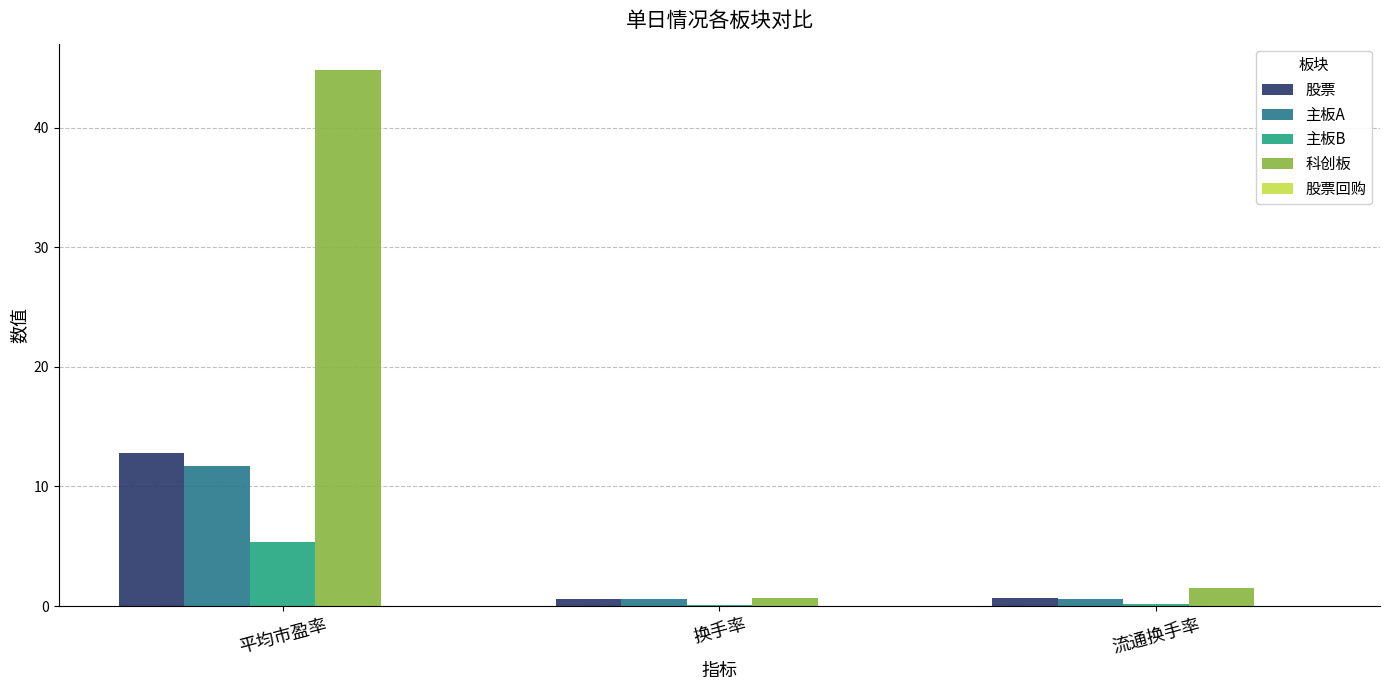

The 主板B series shows 5.4 at 平均市盈率. True or false?

True